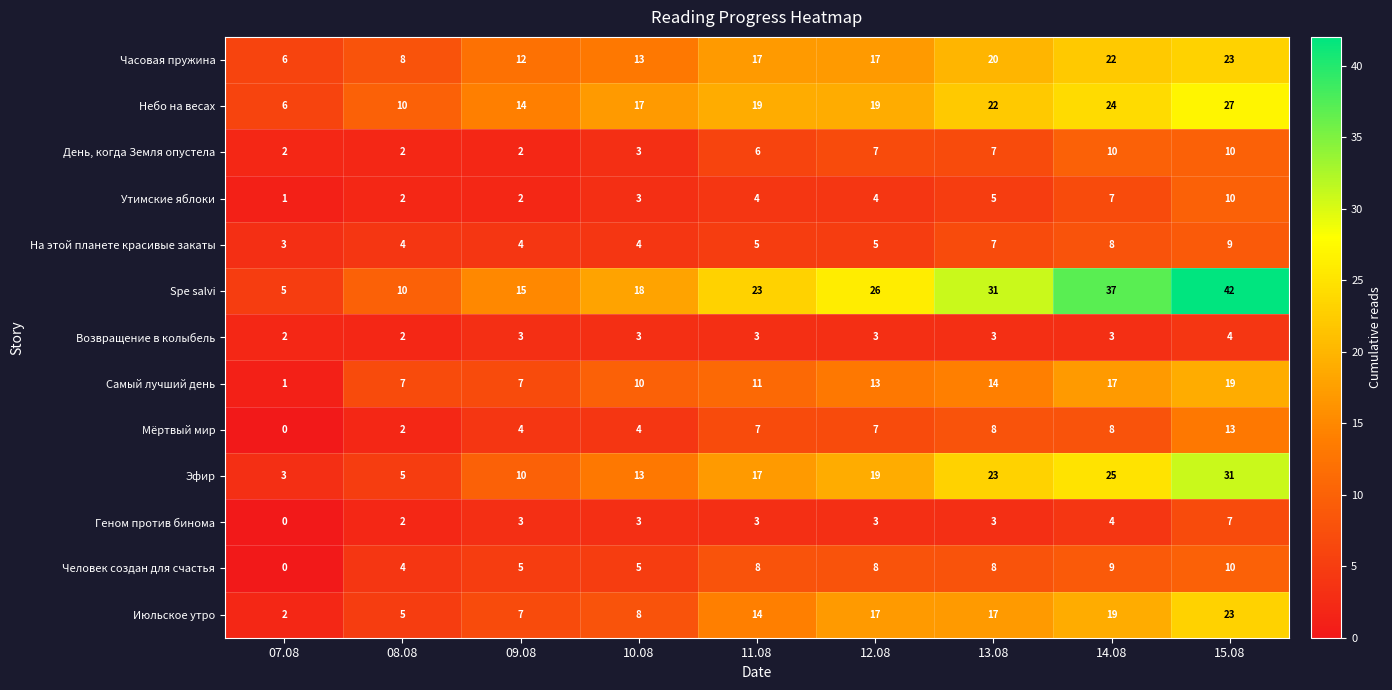

The Июльское утро series shows 29 at 14.08. True or false?

False